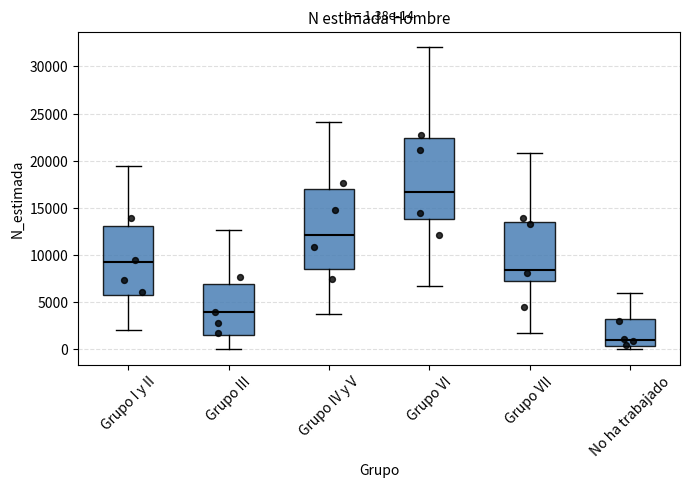

Which box has the highest median line?

Grupo VI